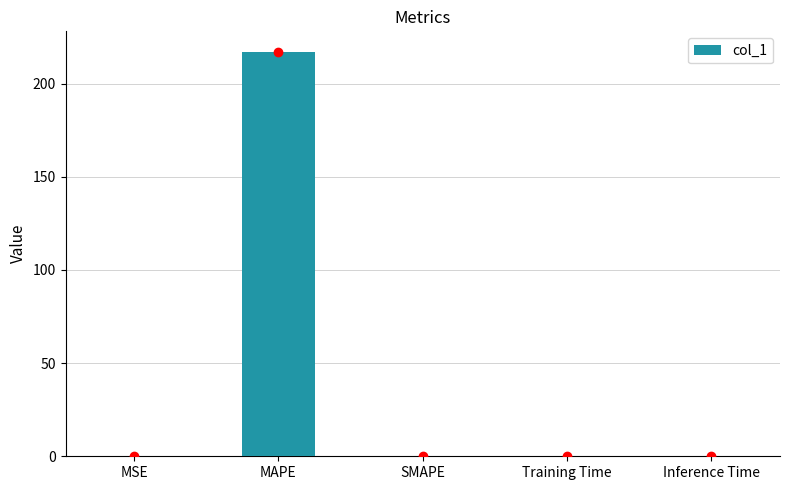

Is it true that the value at MAPE is 106.2?

False